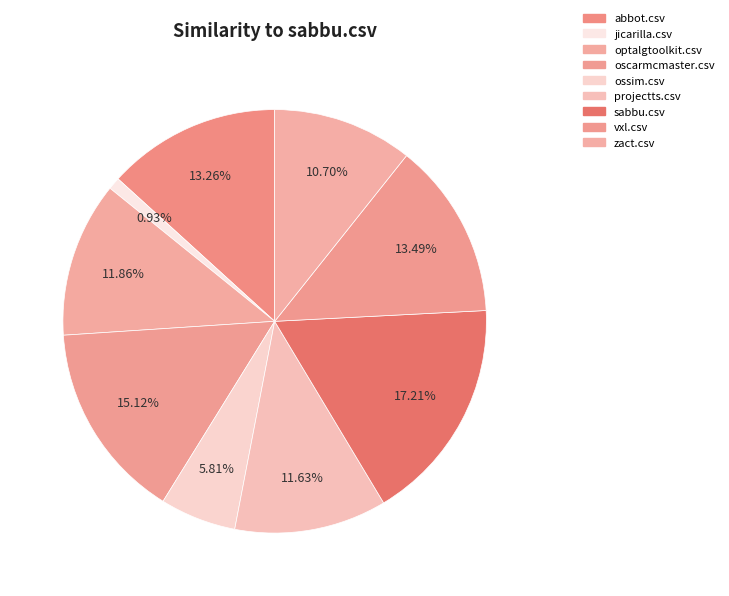

To the nearest percent, what is the combined percentage of oscarmcmaster.csv and vxl.csv?

29%